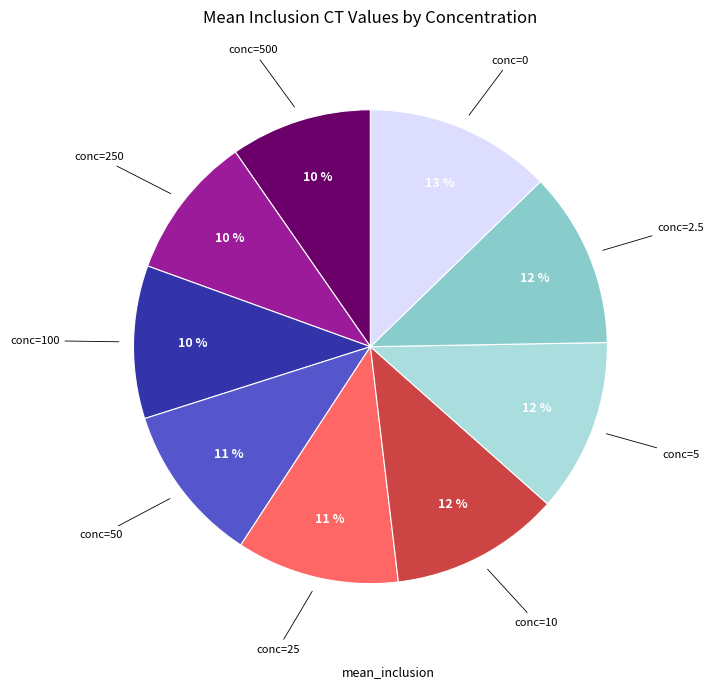

Is there any slice that represents more than half of the pie?

No